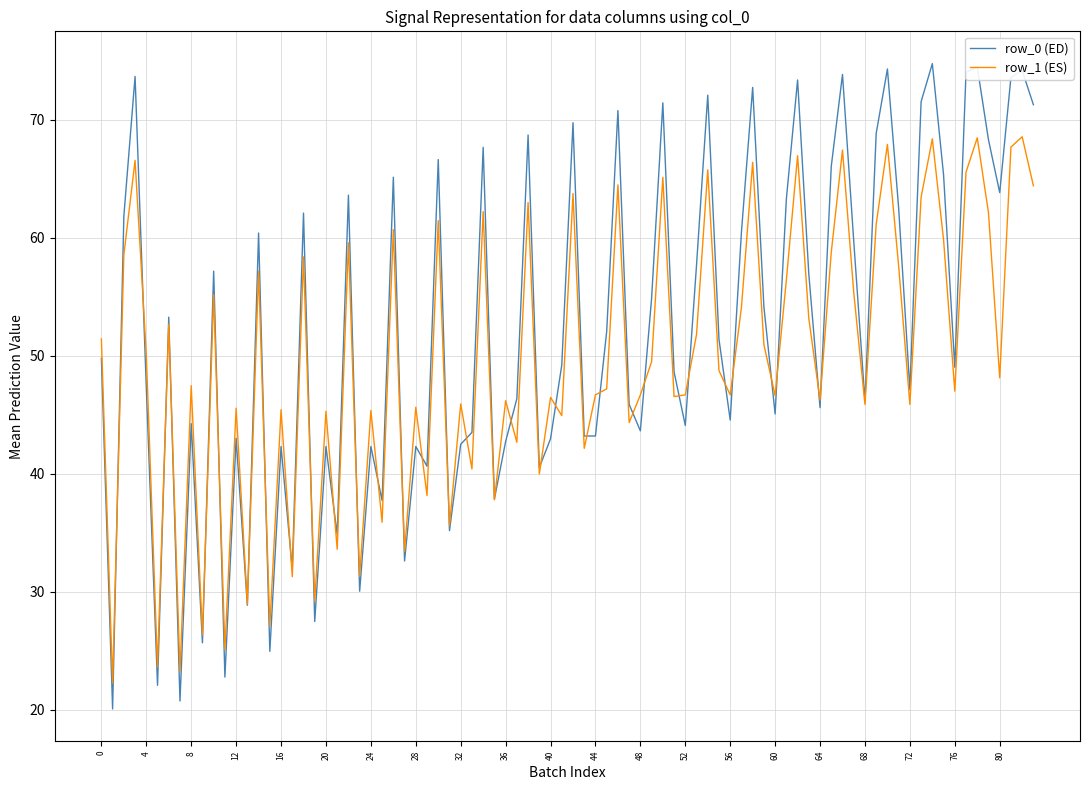

How many lines are shown in the chart?

2